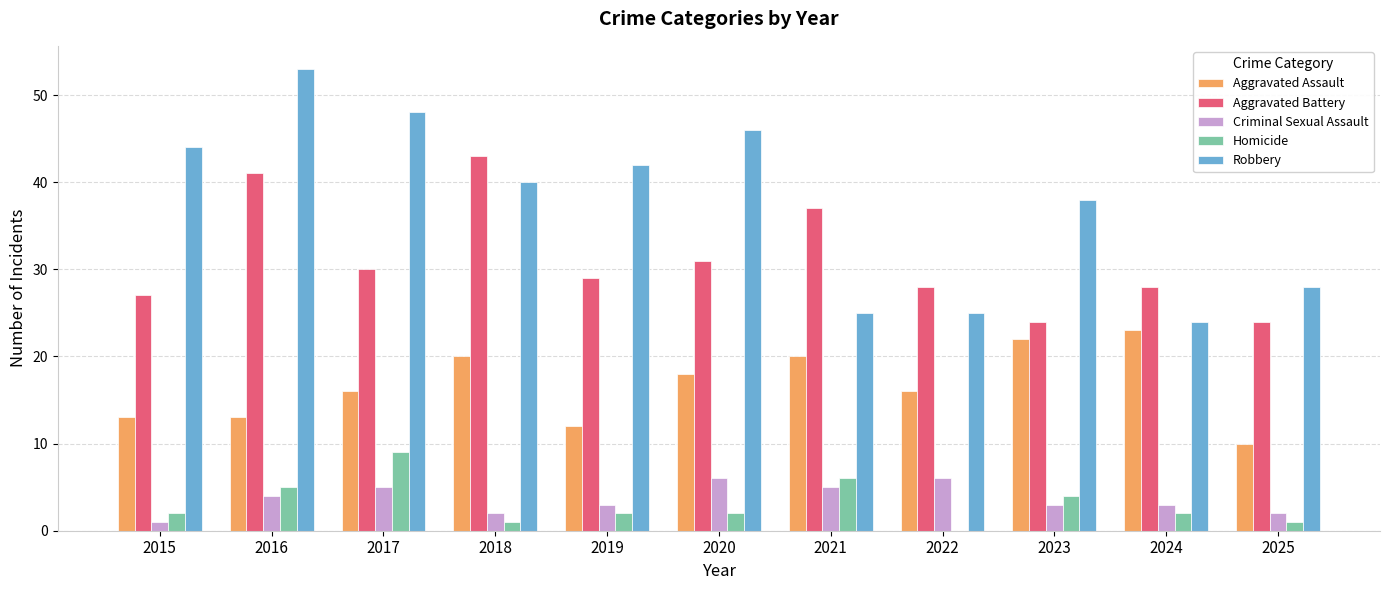

The value of Robbery at 2025 is 12. True or false?

False